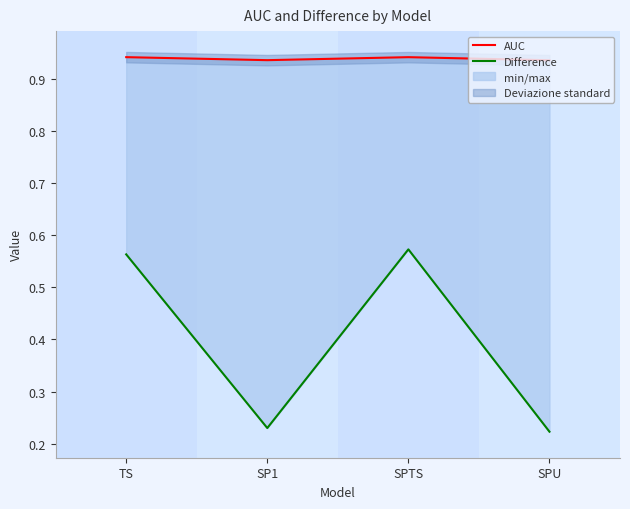

Reading left to right, extract all data points from this chart.

AUC: 0.9	0.9	0.9	0.9
Difference: 0.6	0.2	0.6	0.2